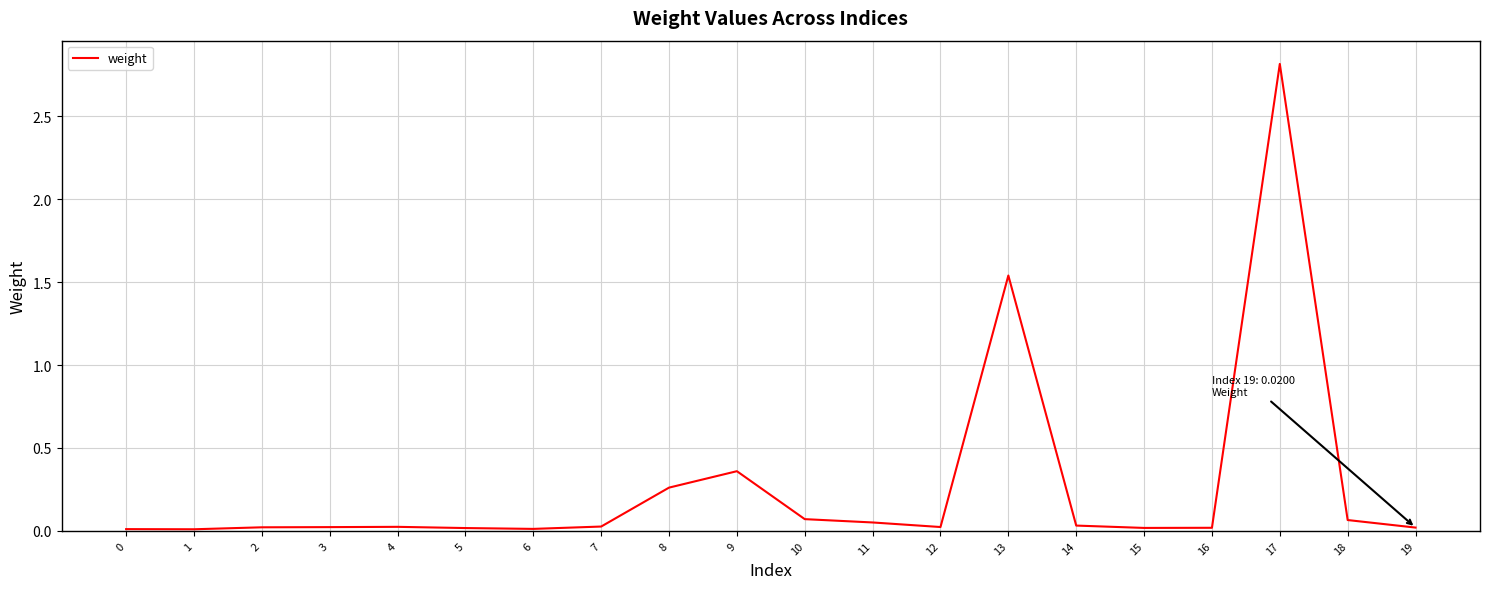

True or false: the data shows 0.0 at 1.

True